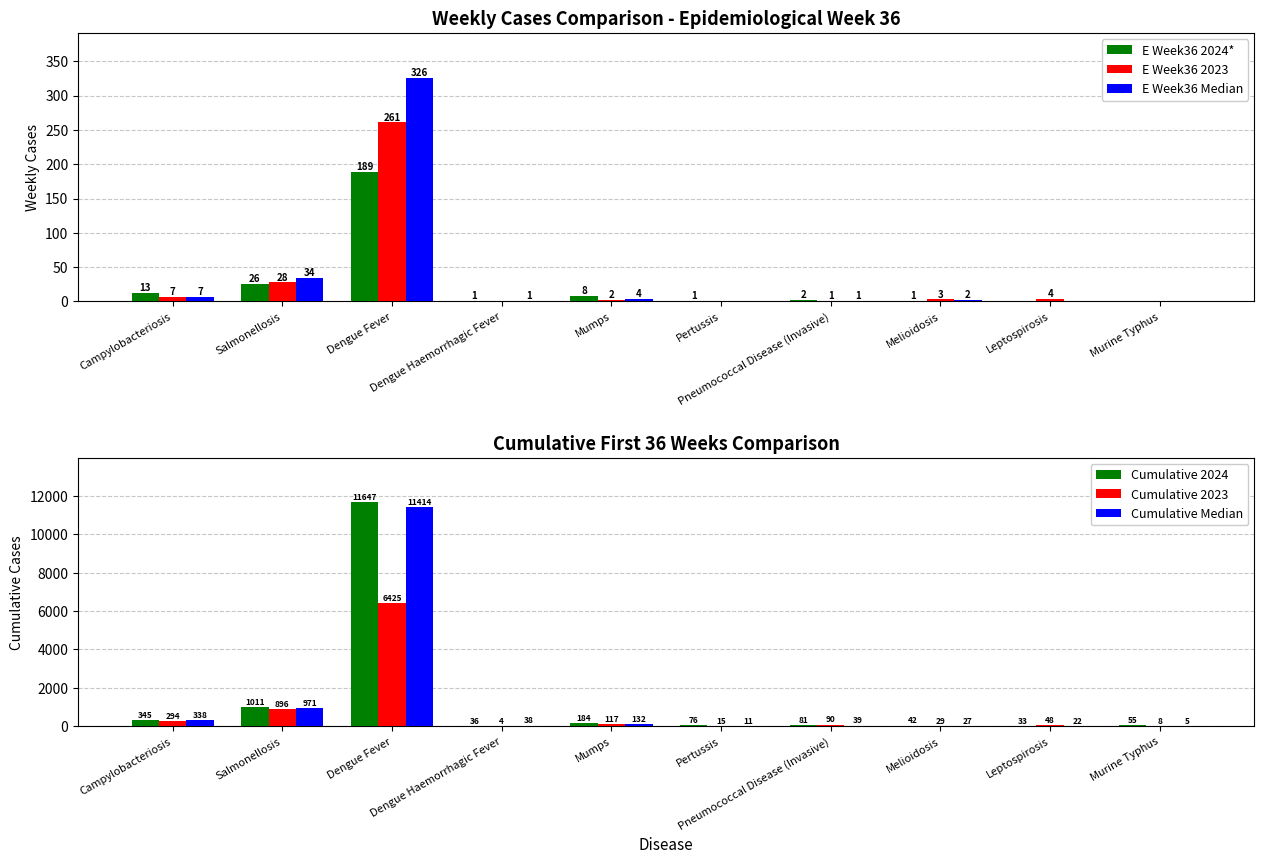

At which category does the chart reach its minimum across all series?

Leptospirosis